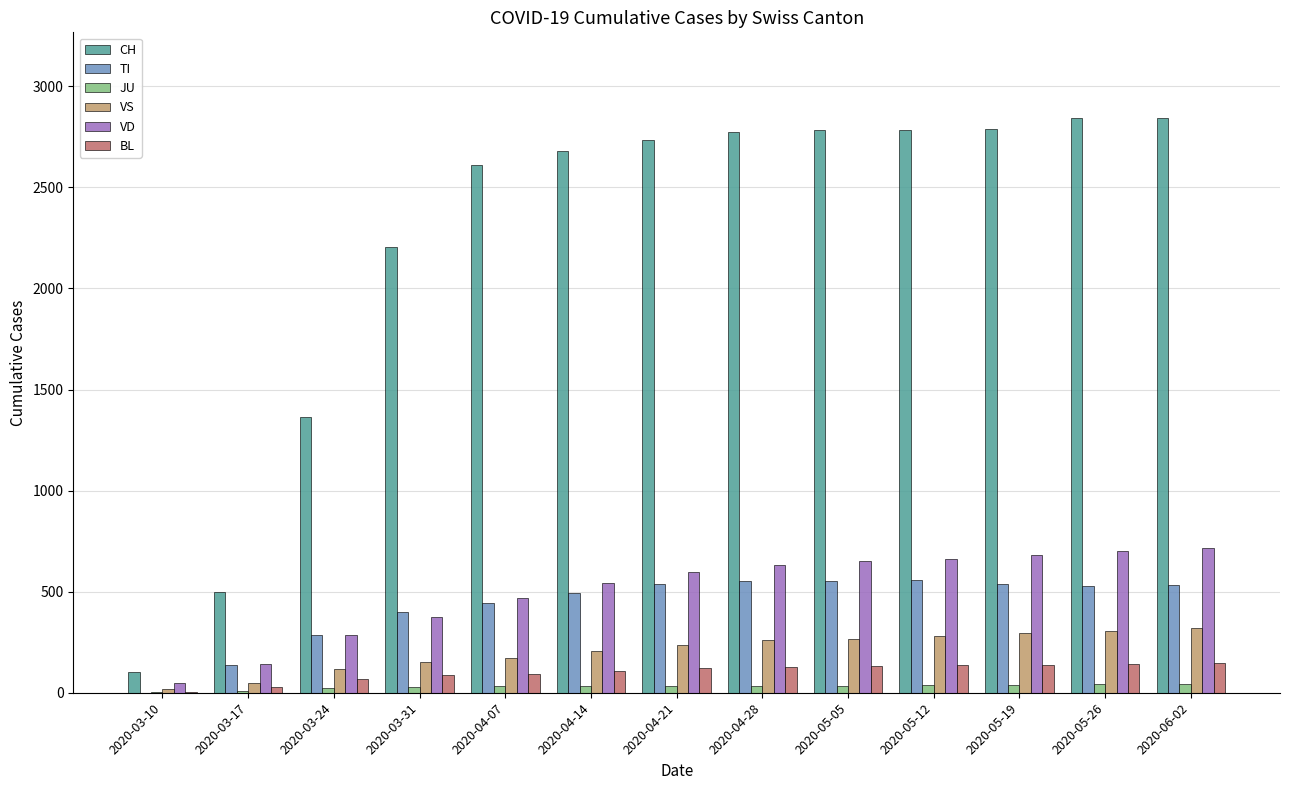

Are the bars grouped side by side (vs. stacked)?

Yes